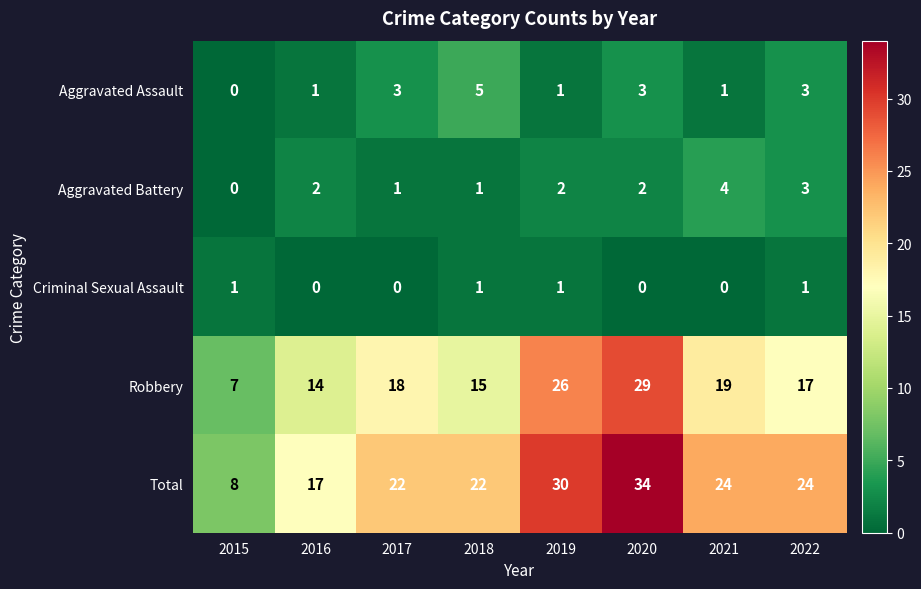

Which series has the largest total across all categories?

Total